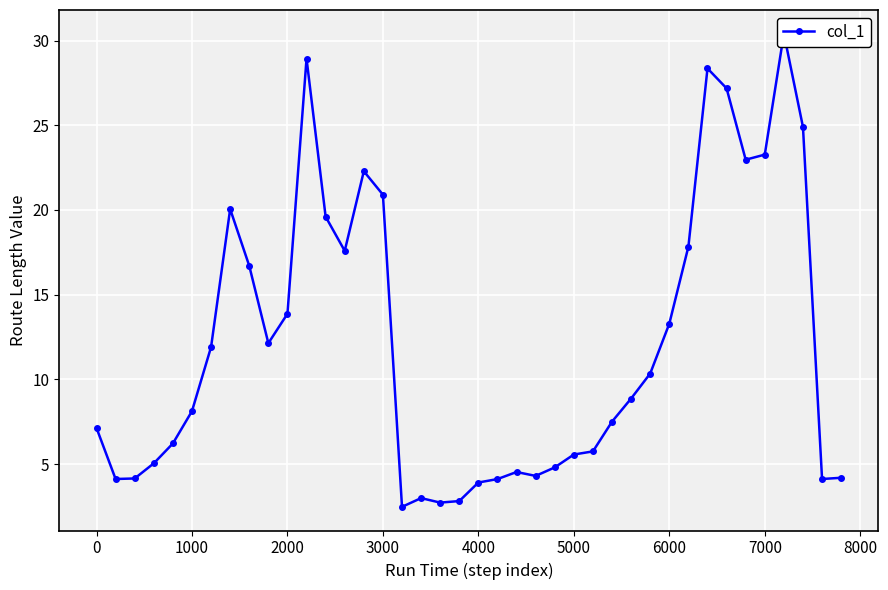

How many lines are shown in the chart?

1